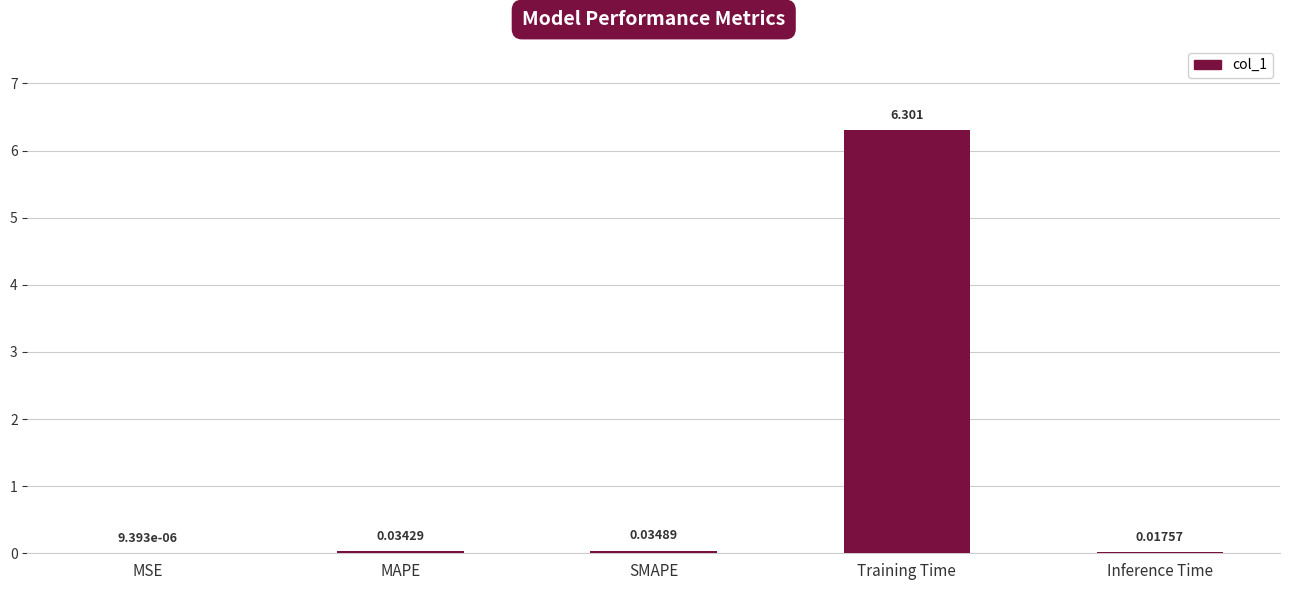

Which category has the highest value across all series?

Training Time